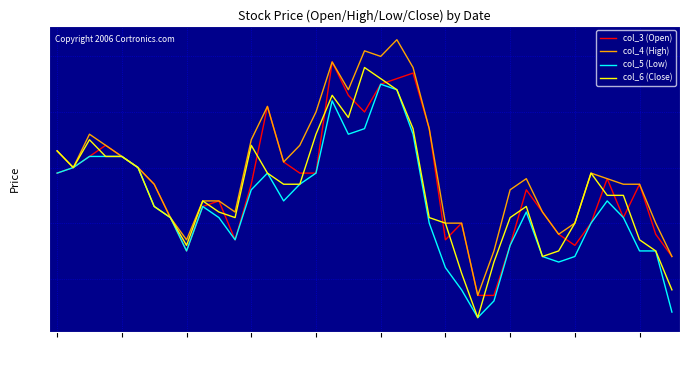

Is this an area chart (filled region under the line)?

No